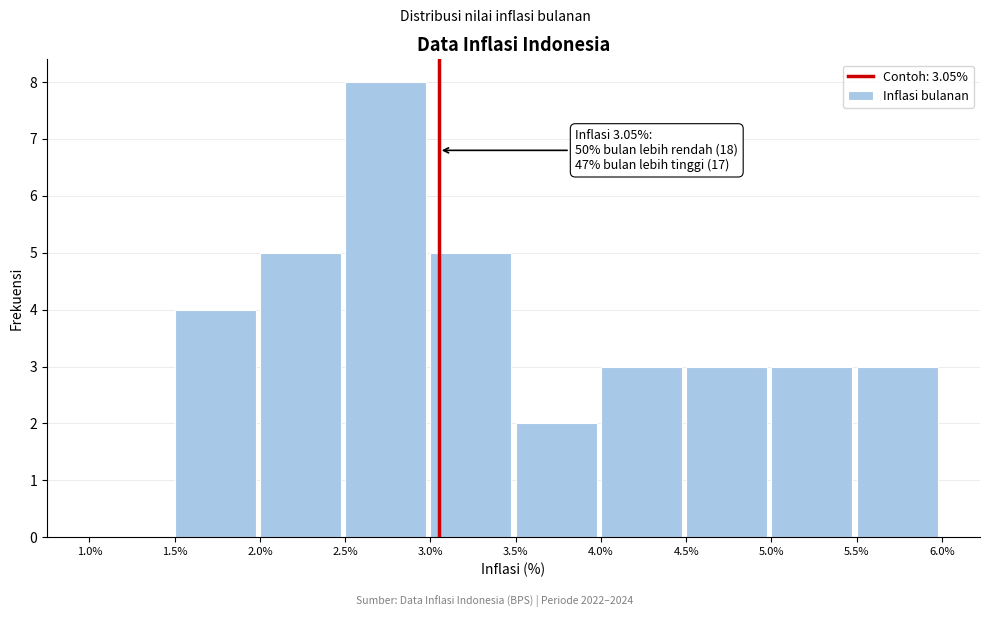

Which range on the x-axis has the tallest bar?

2.5% to 3.0%